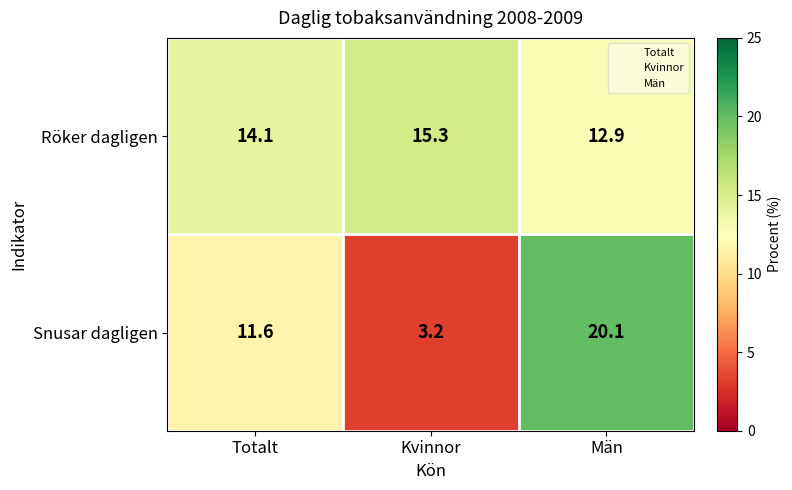

What is the sum of all Röker dagligen values?

42.3